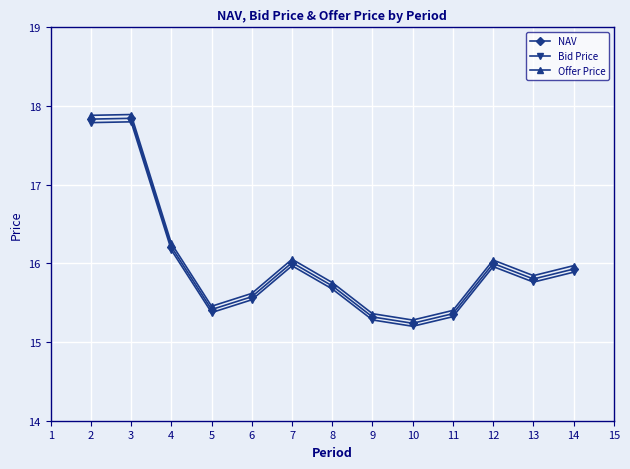

What is the difference between the Bid Price values at 3 and 7?

1.8